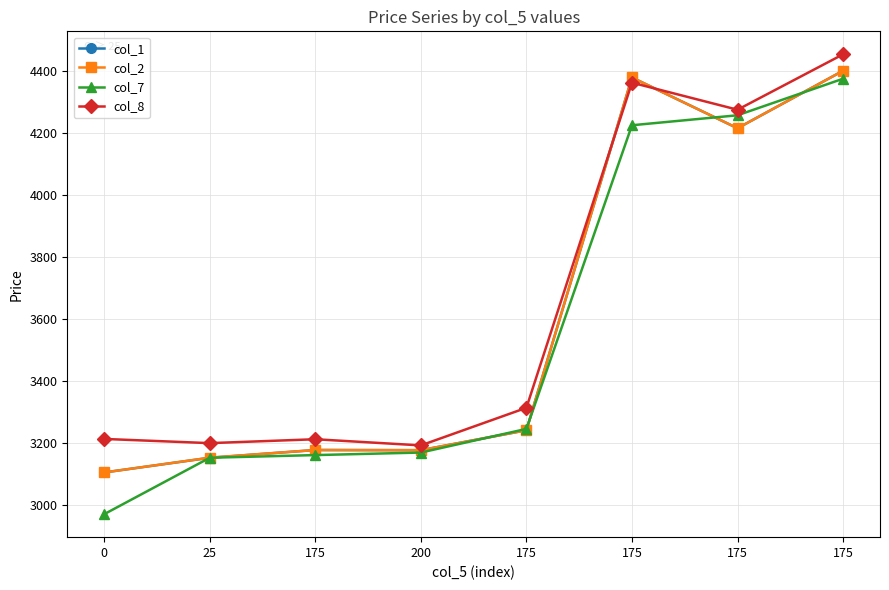

True or false: col_1 has a value of 5558.4 at 25.

False